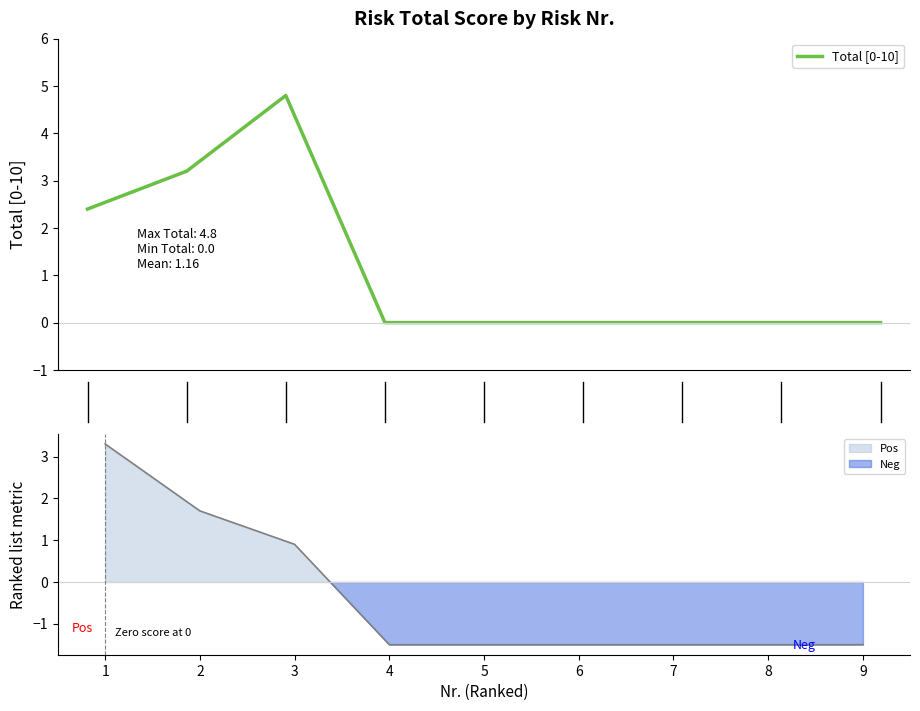

Is it true that the value at 1 is 3.5?

False